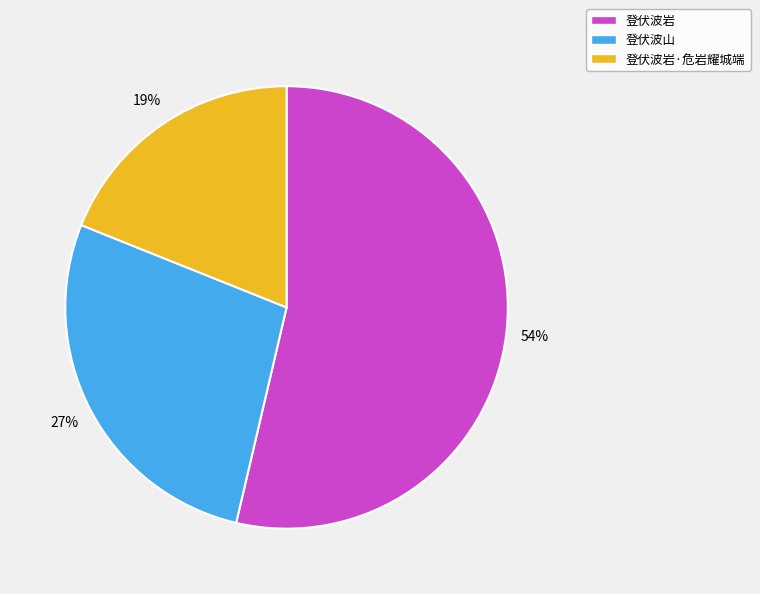

How many slices are in this pie chart?

3